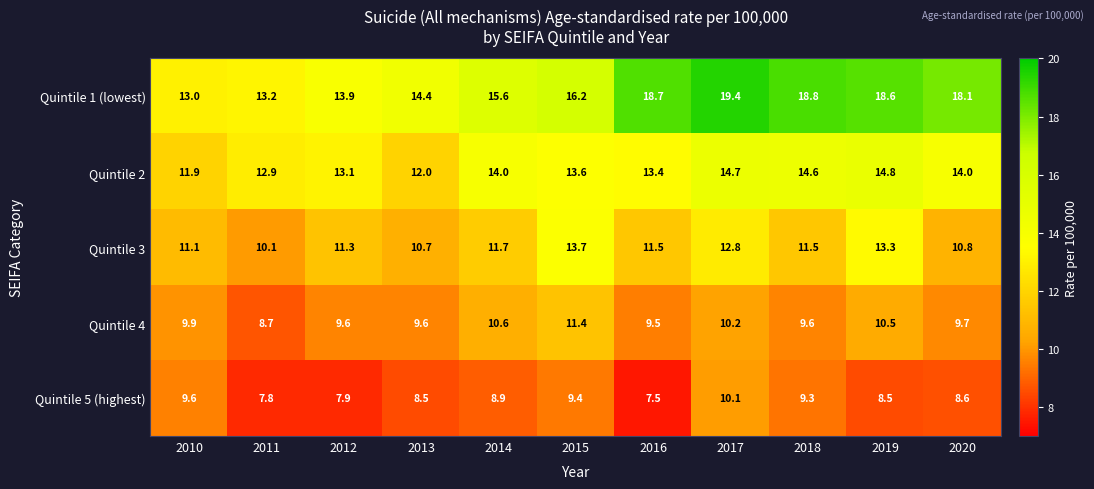

How many series are shown in this chart?

5